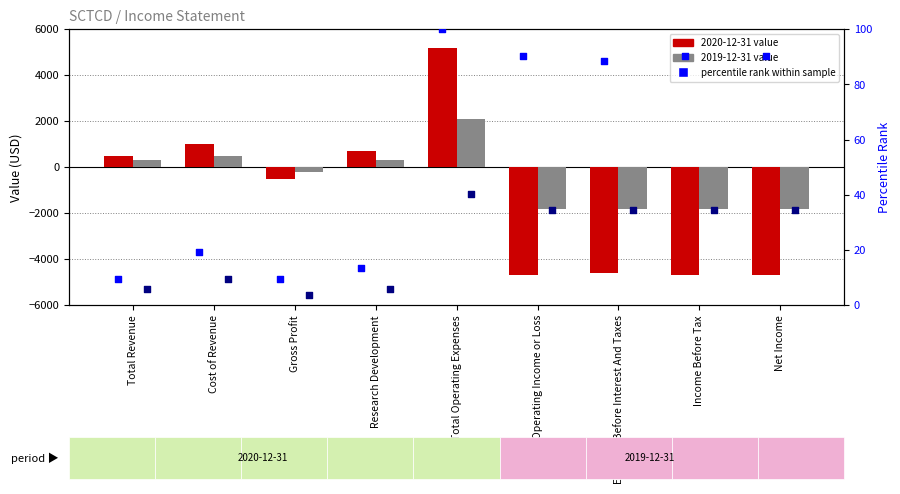

Which series has the widest spread of Y values?

percentile rank 2020